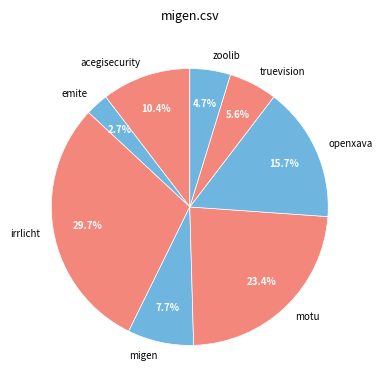

Count the number of slices in the pie.

8